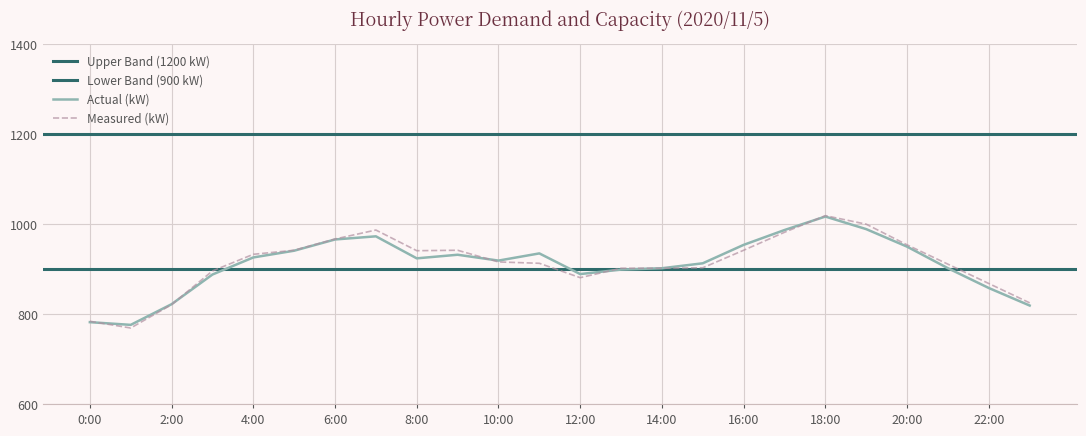

The Measured (kW) series shows 769 at 1:00. True or false?

True